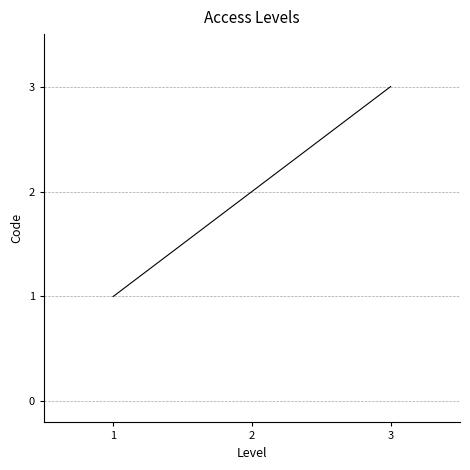

True or false: the data shows 1 at 1.

True